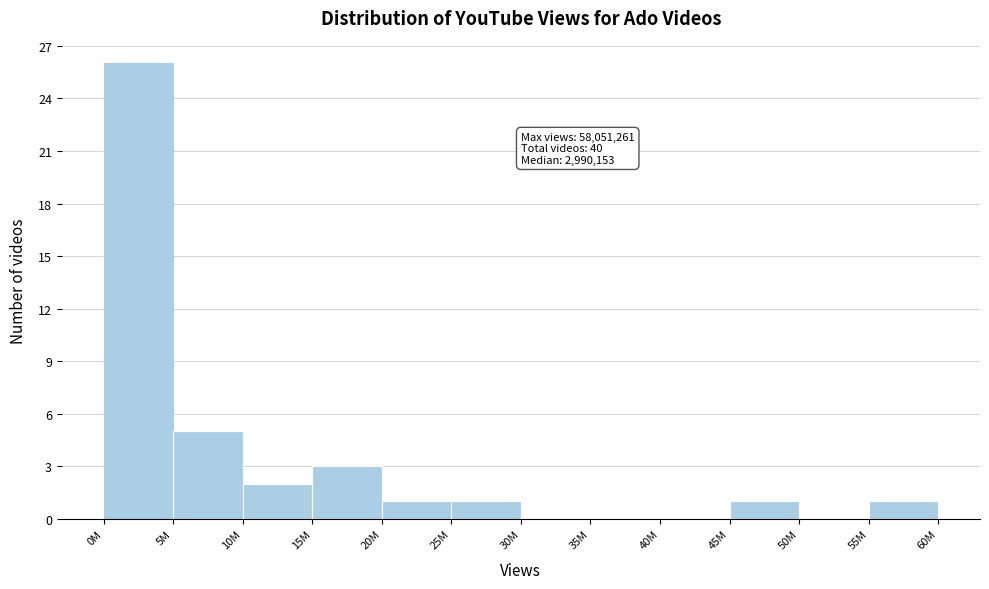

Reading left to right, list all the values displayed in this chart.

0M=26	5M=5	10M=2	15M=3	20M=1	25M=1	30M=0	35M=0	40M=0	45M=1	50M=0	55M=1